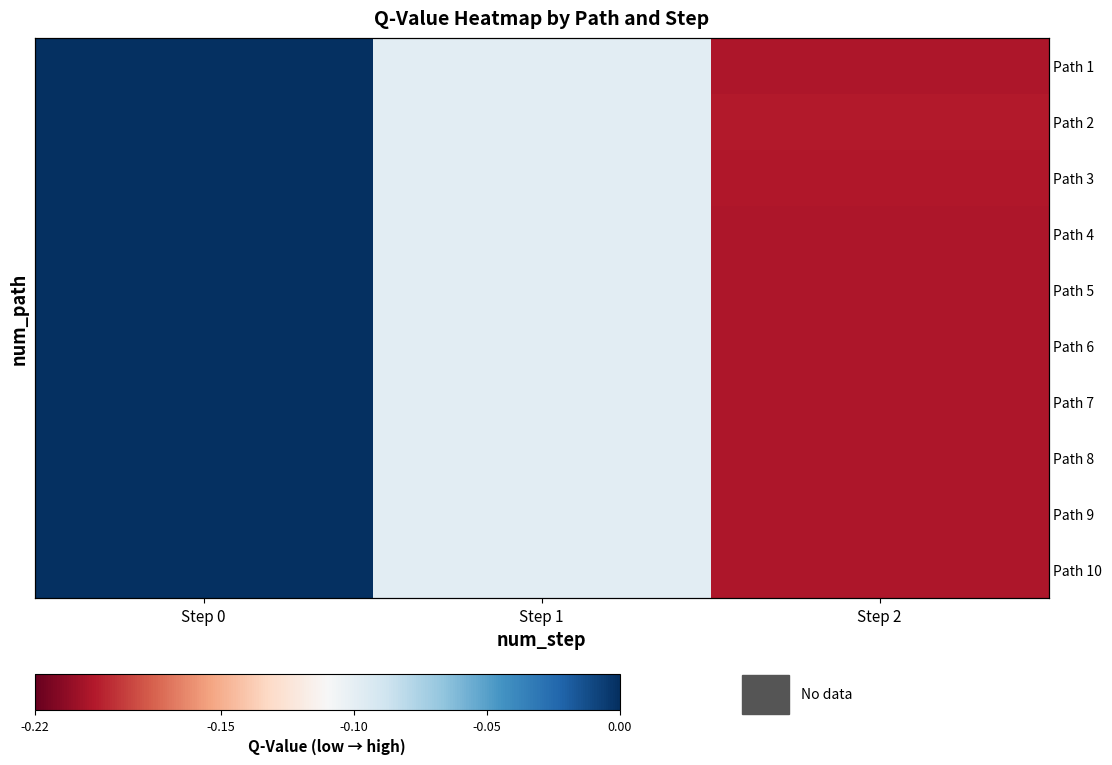

What is the smallest value displayed?

-0.2